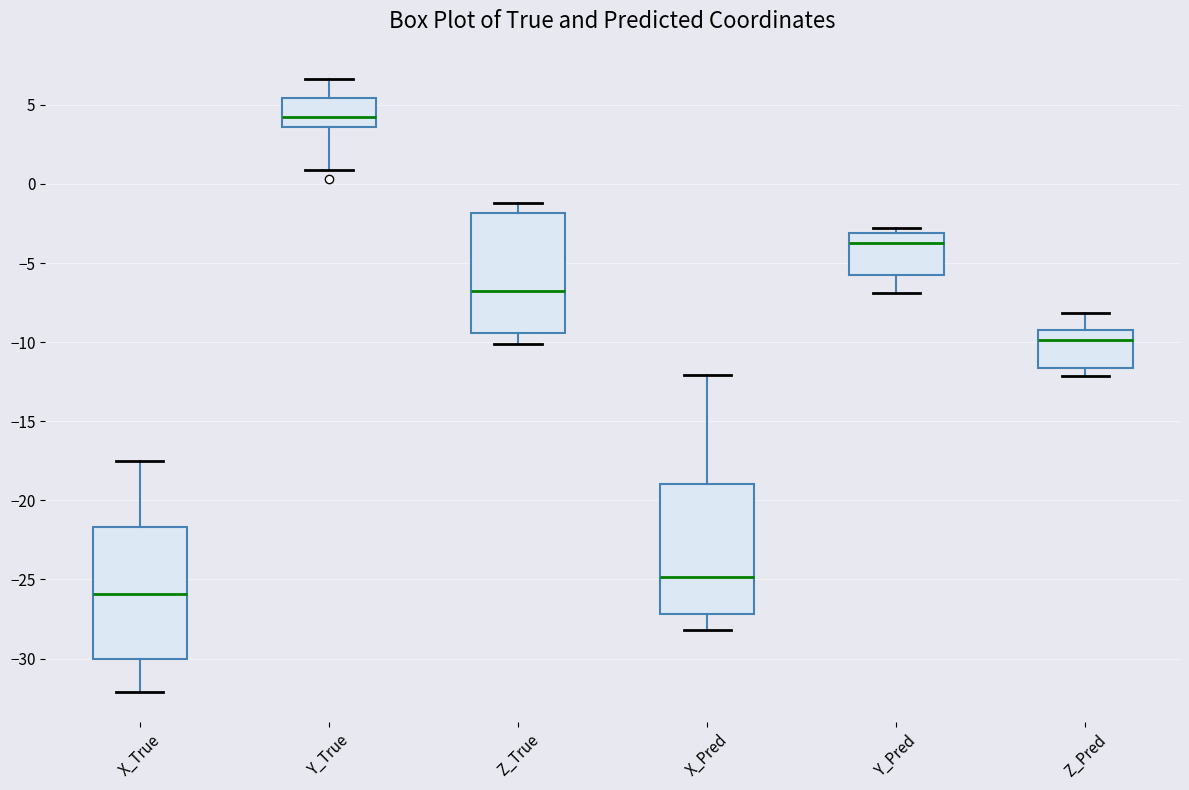

Reading left to right, read every box against the y-axis: the position of its median line, the range the box covers, and the ends of its whiskers. The values are not printed on the chart, so give them approximately, as read against the axis.

X_True: median -26.0, box -30.0 to -21.5, whiskers -32.0 to -17.5
Y_True: median 4.5, box 3.5 to 5.5, whiskers 1.0 to 6.5
Z_True: median -7.0, box -9.5 to -2.0, whiskers -10.0 to -1.0
X_Pred: median -25.0, box -27.0 to -19.0, whiskers -28.0 to -12.0
Y_Pred: median -3.5, box -6.0 to -3.0, whiskers -7.0 to -3.0 (just above the box's upper edge)
Z_Pred: median -10.0, box -11.5 to -9.0, whiskers -12.0 to -8.0